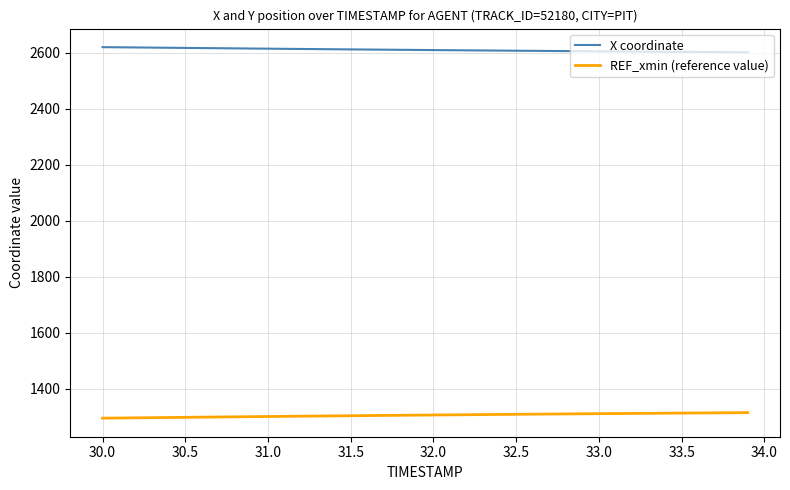

Rank the series by their average value, from lowest to highest.

REF_xmin (reference value), X coordinate